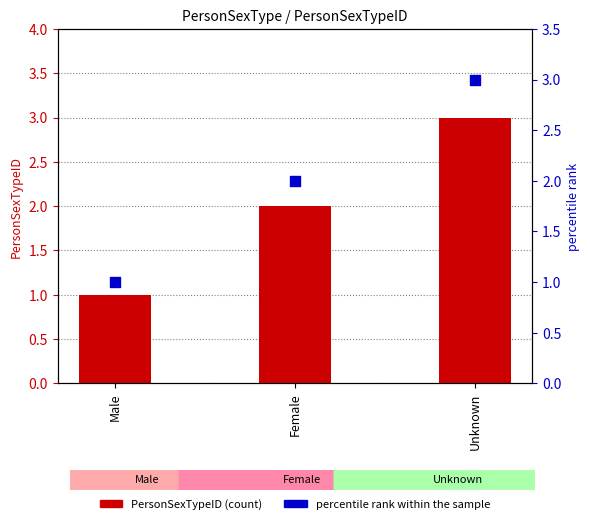

Which series has the largest Y range (max minus min)?

PersonSexTypeID